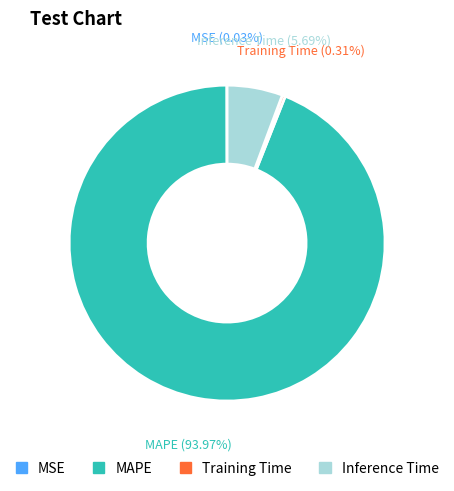

What percentage is the MAPE slice, to the nearest percent?

94%